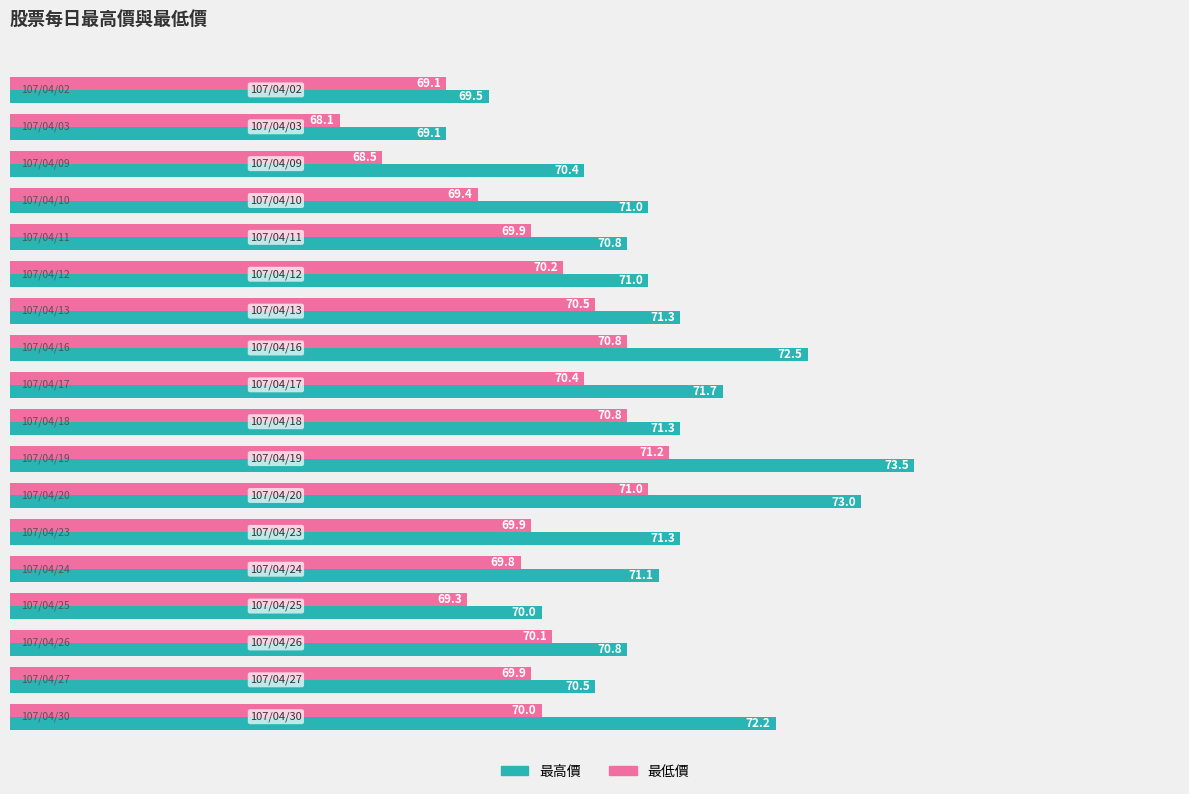

At how many categories does at least one series exceed 69?

18